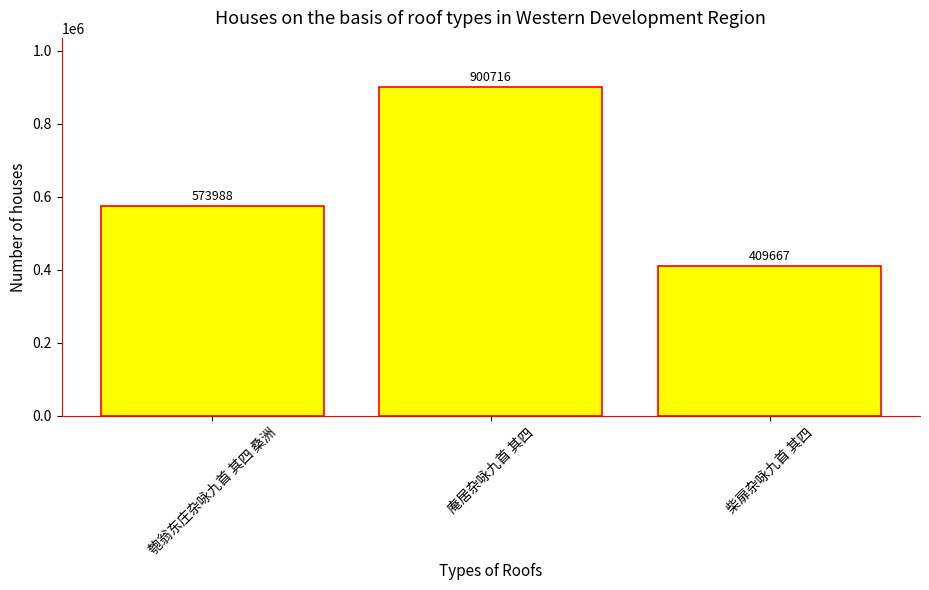

What is the change in value from 匏翁东庄杂咏九首 其四 桑洲 to 柴扉杂咏九首 其四?

-164321